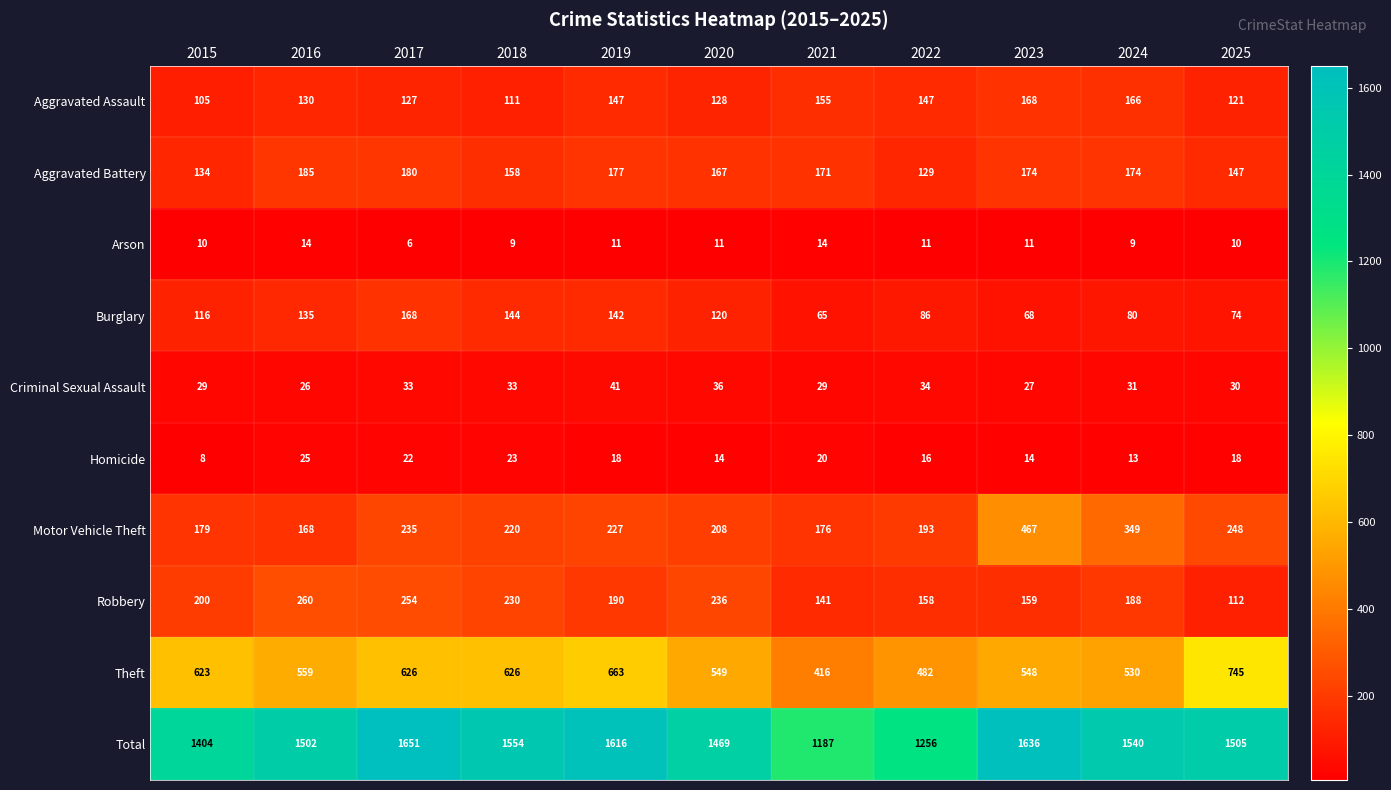

What is the smallest value displayed?

6